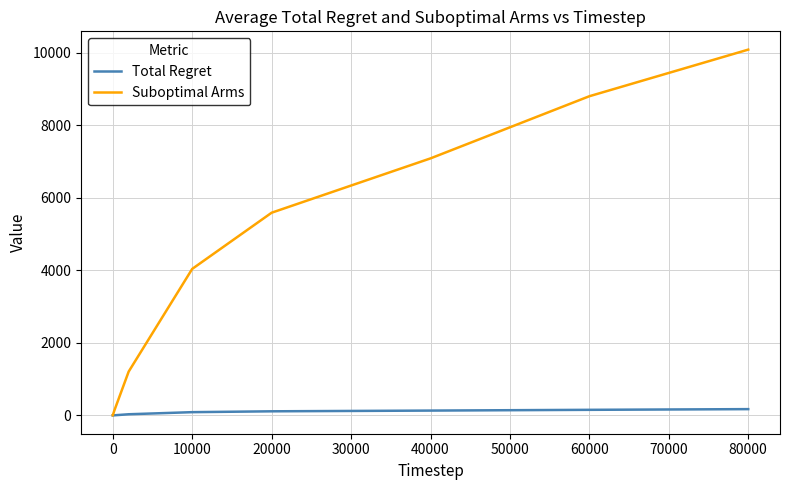

What is the average value of the Suboptimal Arms series?

3701.7